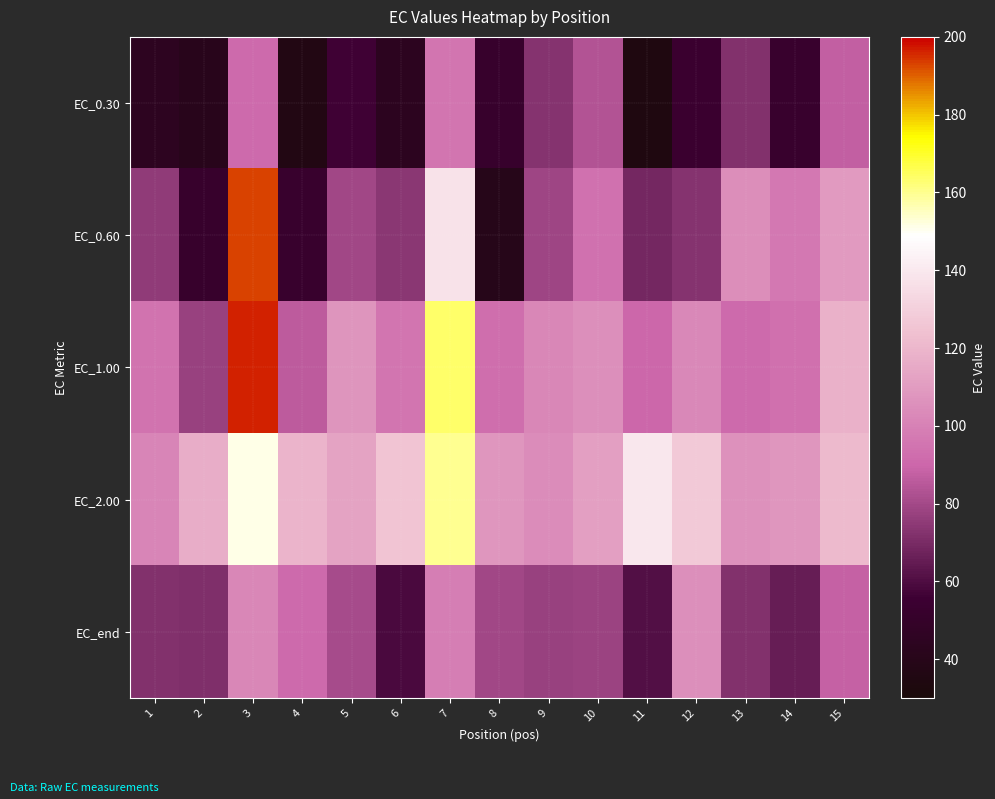

Which series changed the most between 6 and 9?

EC_0.30